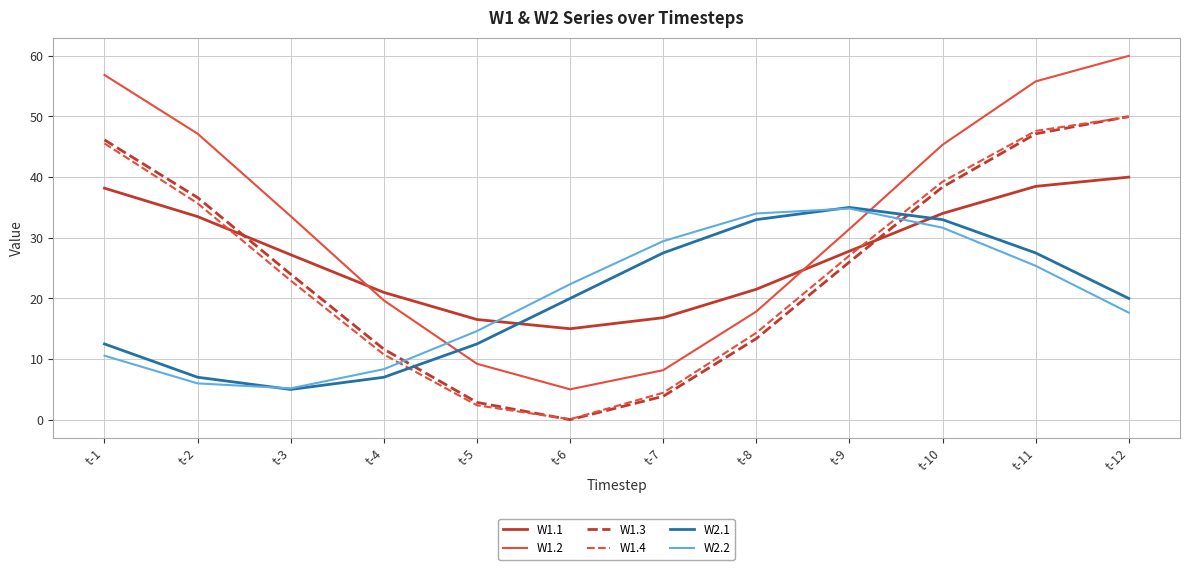

What is the spread (max minus min) of values at t-8?

20.6